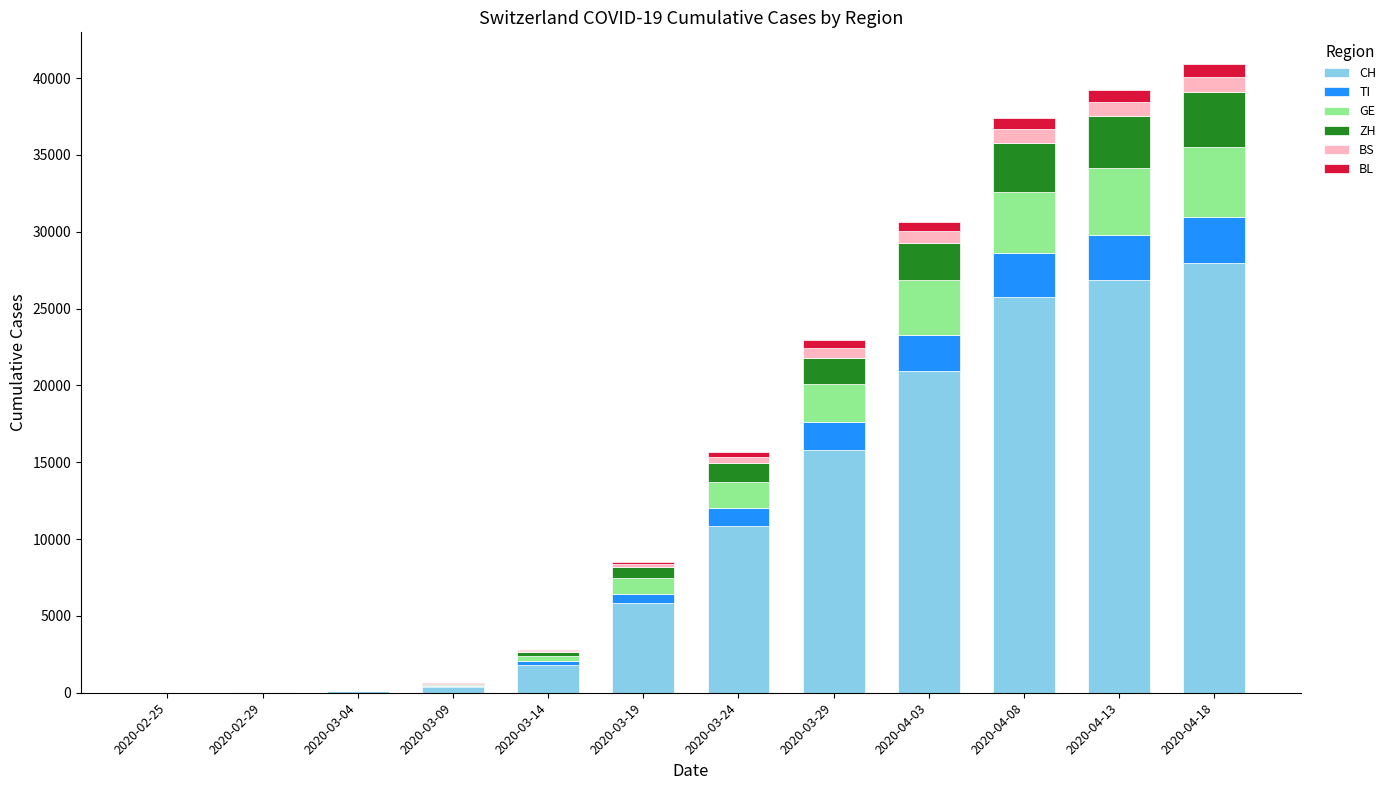

True or false: CH has a value of 23 at 2020-02-29.

True